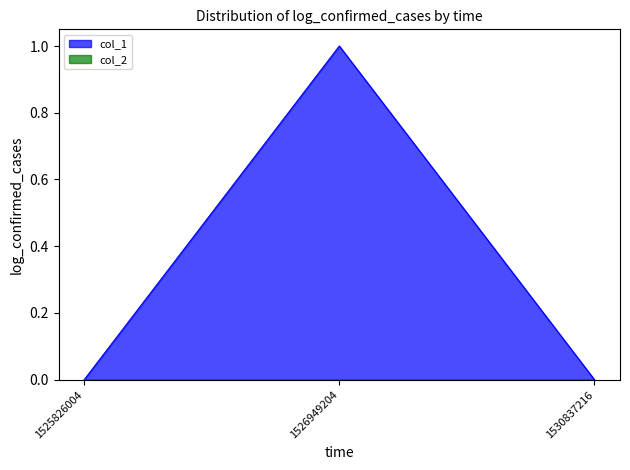

True or false: the data shows 0 at 1525826004.

True